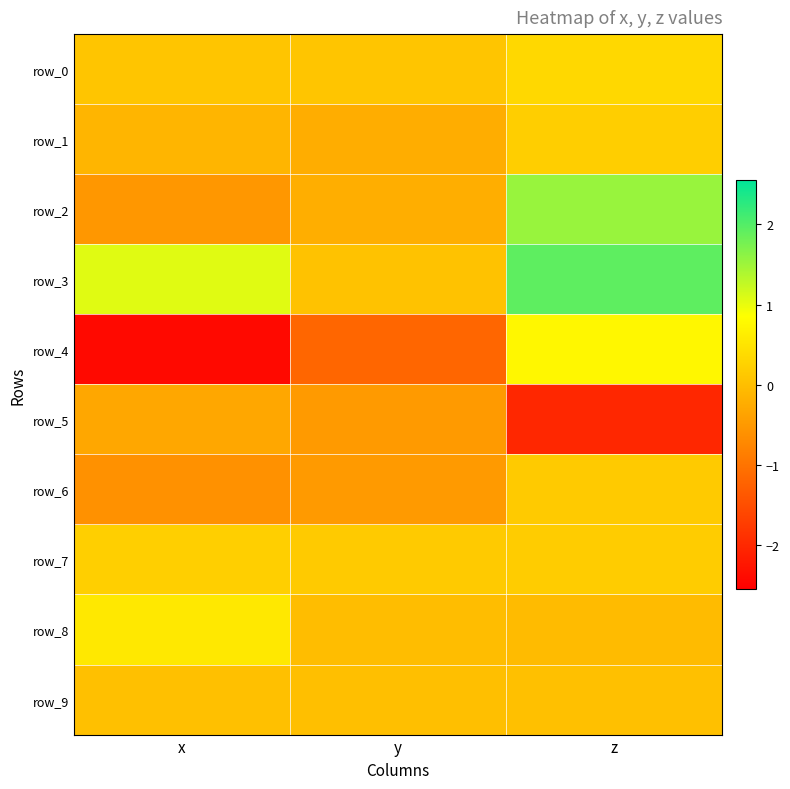

Between y and z, which series saw the biggest shift?

row_4